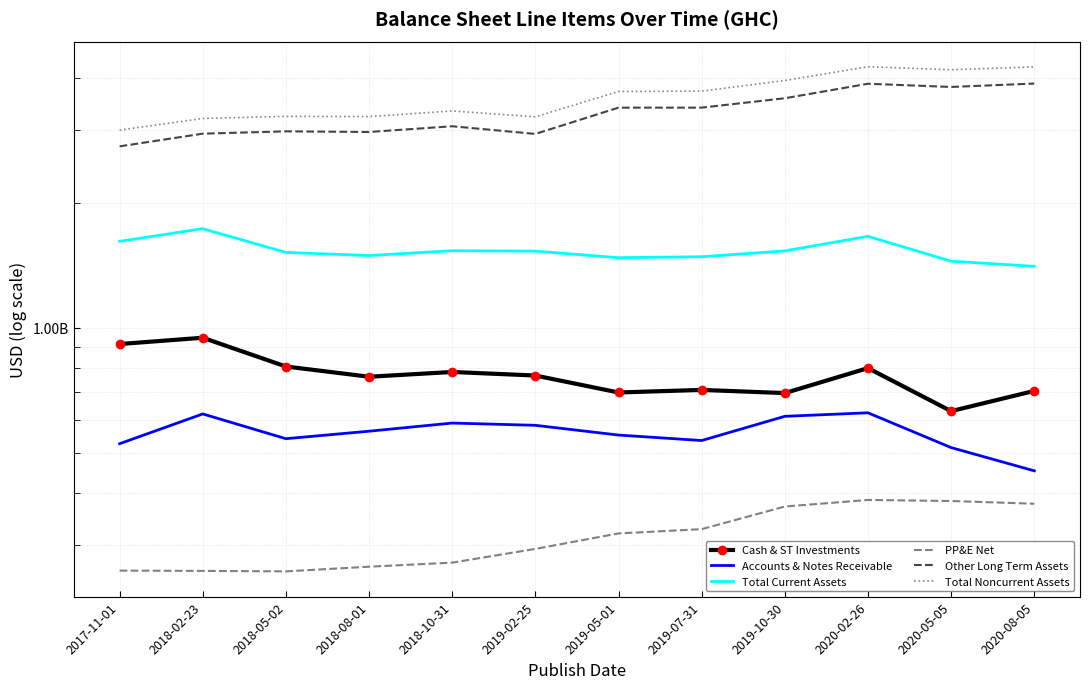

What is the label of the 6th point from the right?

2019-05-01